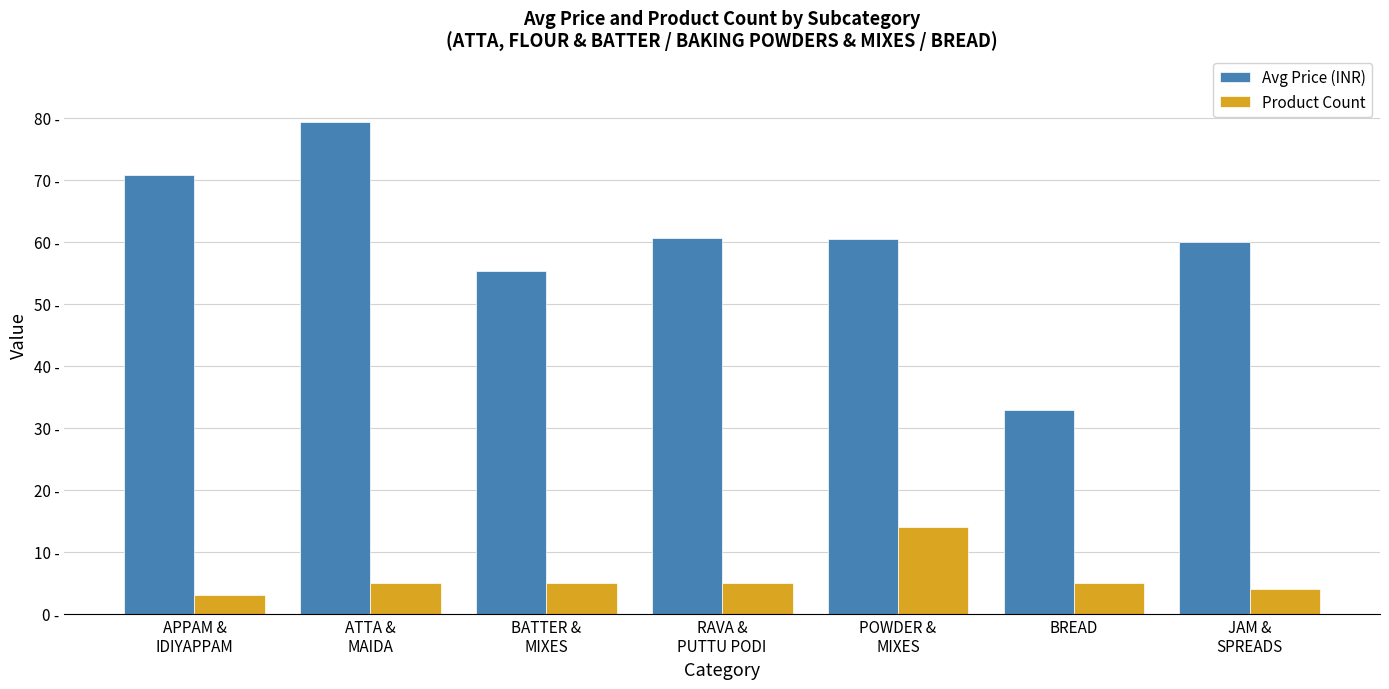

True or false: Product Count has a value of 5.3 at APPAM &
IDIYAPPAM.

False